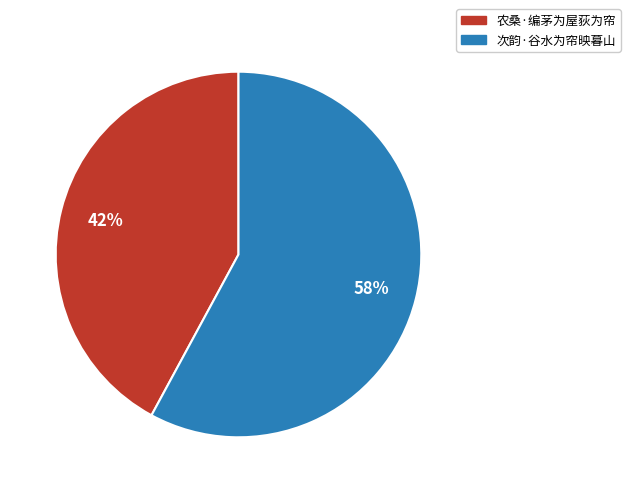

Count the number of slices in the pie.

2